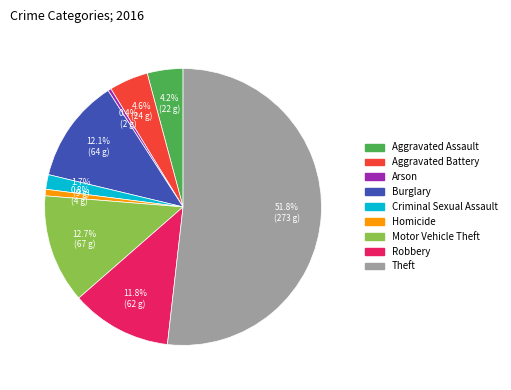

Which category has the biggest portion of the pie?

Theft